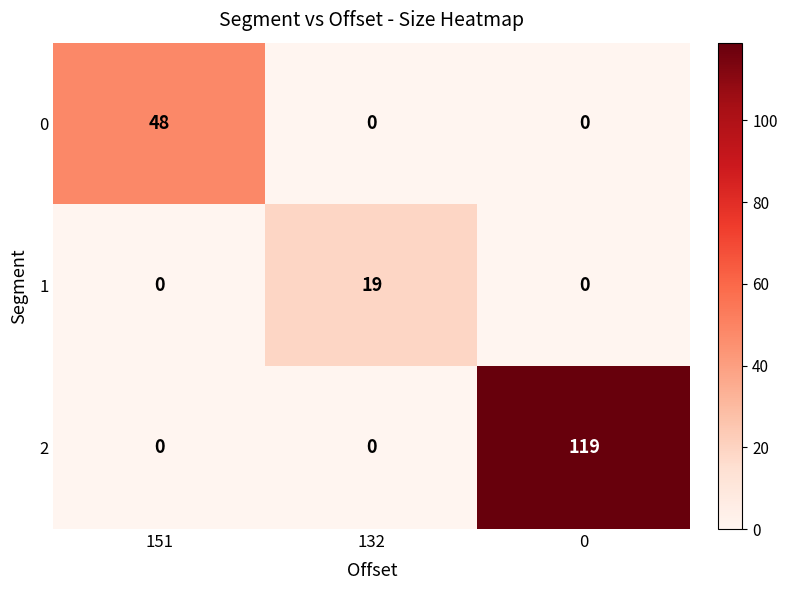

Reading right to left, list all the values displayed in this chart.

0: 0=0	132=0	151=48
1: 0=0	132=19	151=0
2: 0=119	132=0	151=0